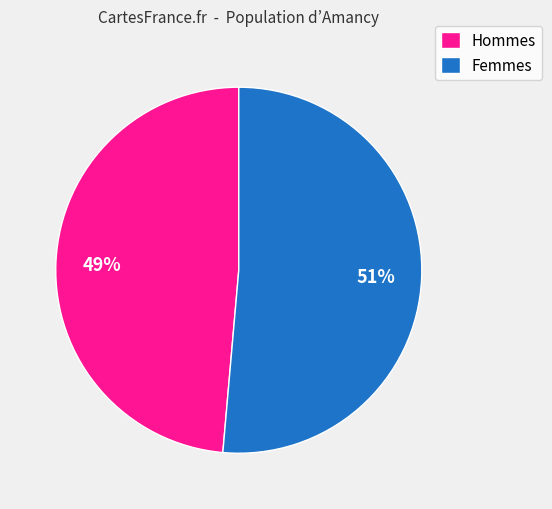

To the nearest percent, what is the average slice percentage?

50%